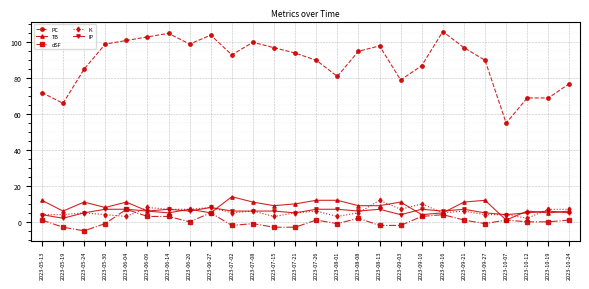

At which category does TB reach its first local peak?

2023-05-24